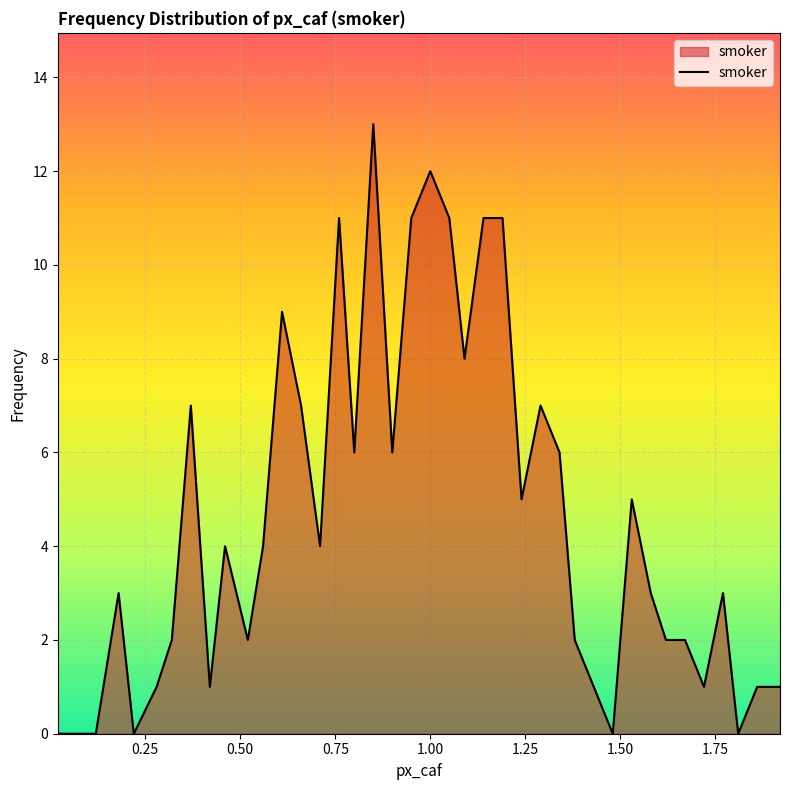

What is the greatest value displayed?

13